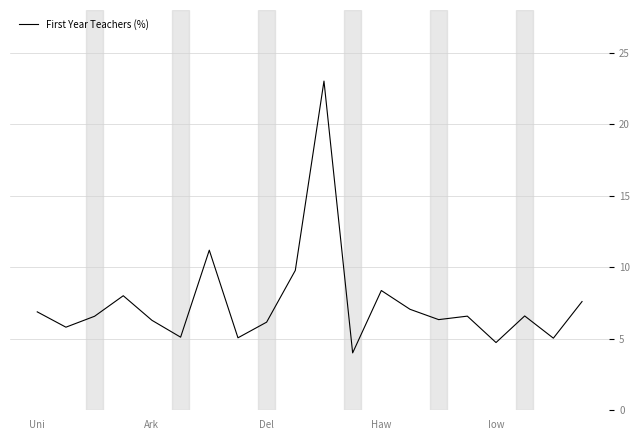

Does the chart display data point markers on the line(s)?

No